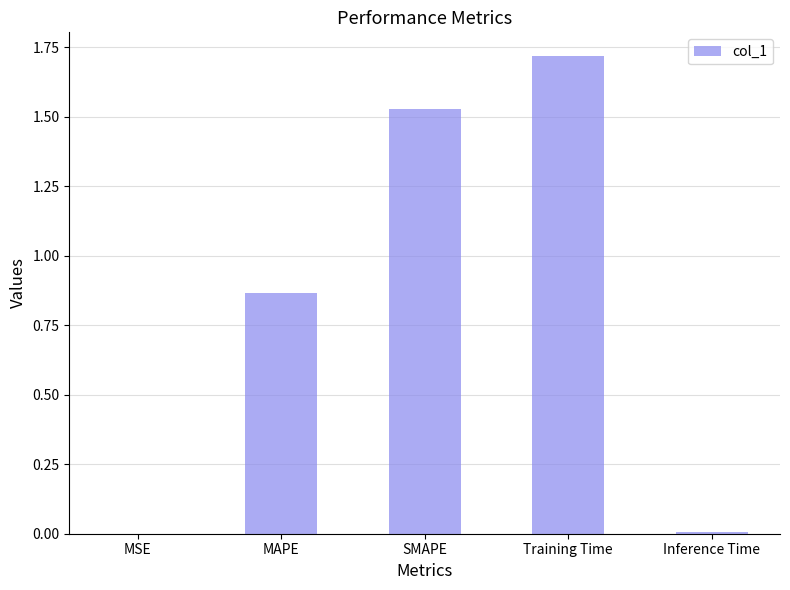

Are the bars horizontal?

No